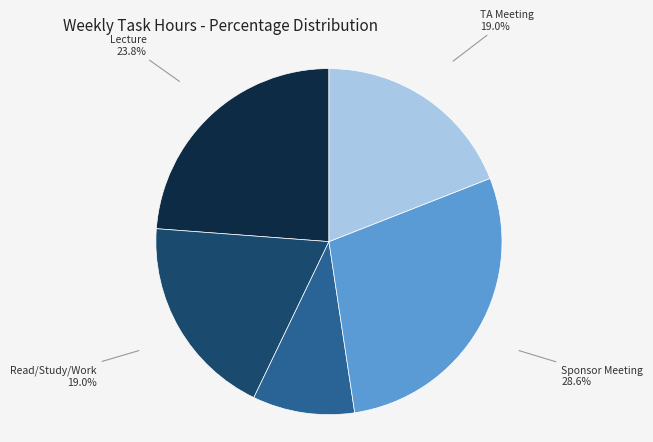

How many slices are in this pie chart?

5